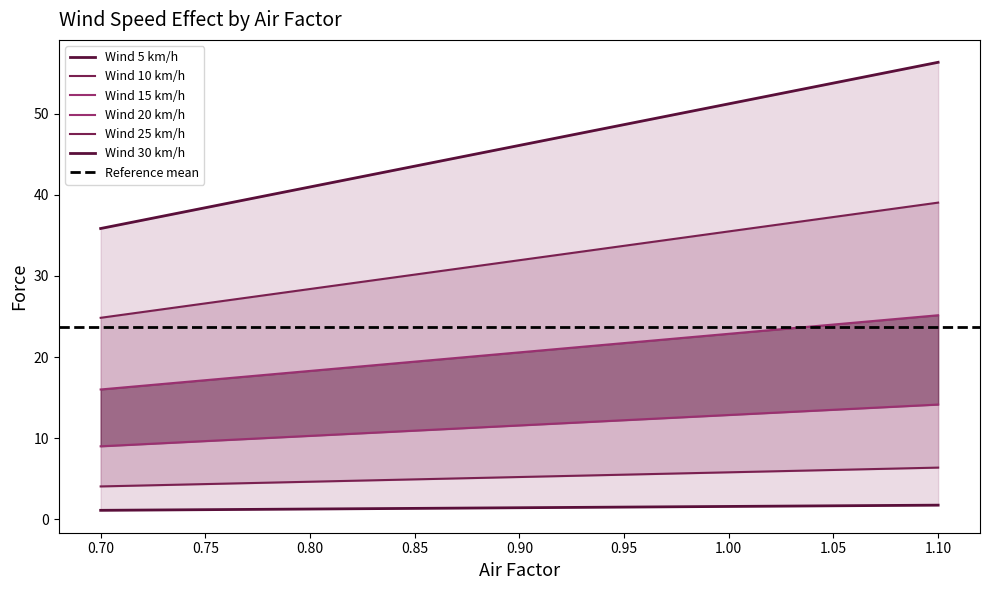

True or false: Wind 5 km/h has more than 0 interior local peaks.

False